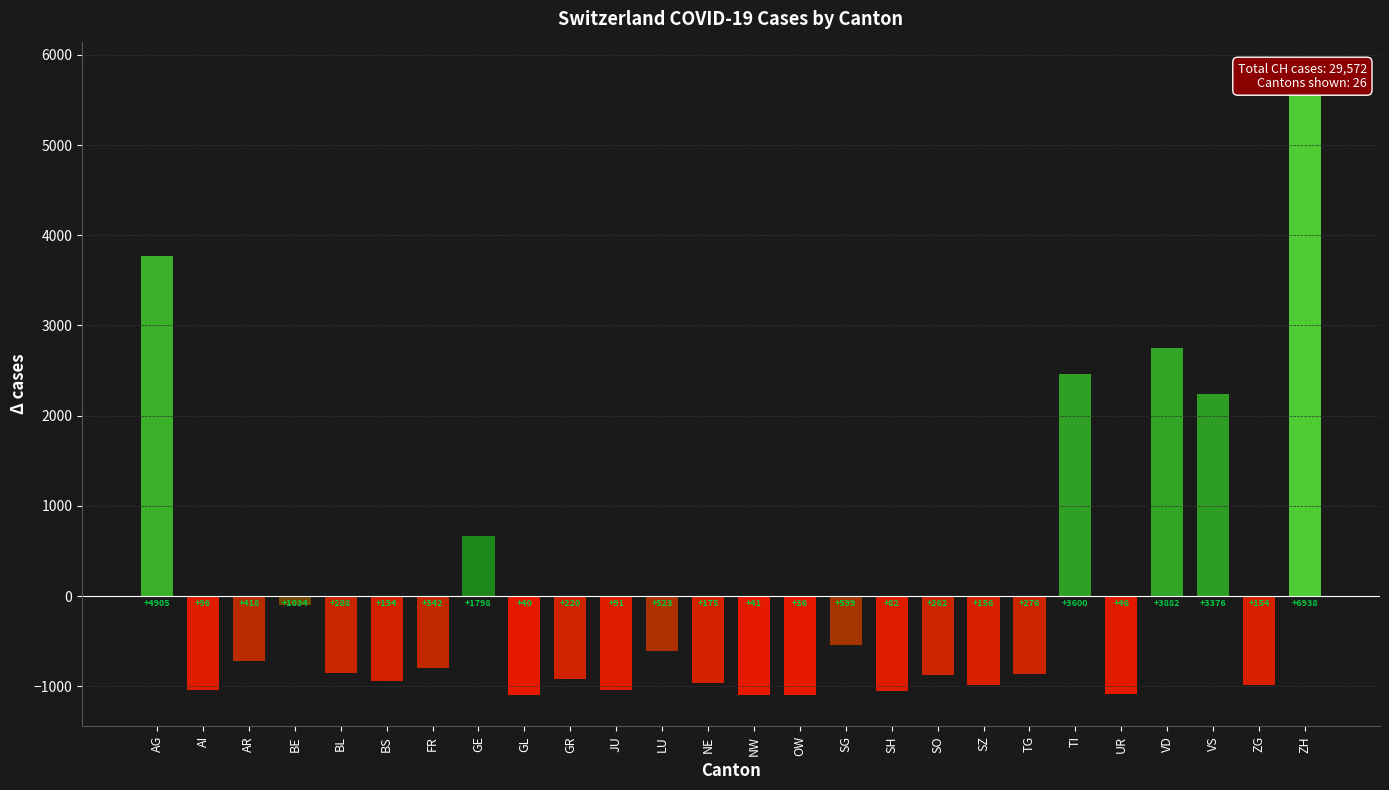

What is the sum of the values at NW and BE?

-1199.8